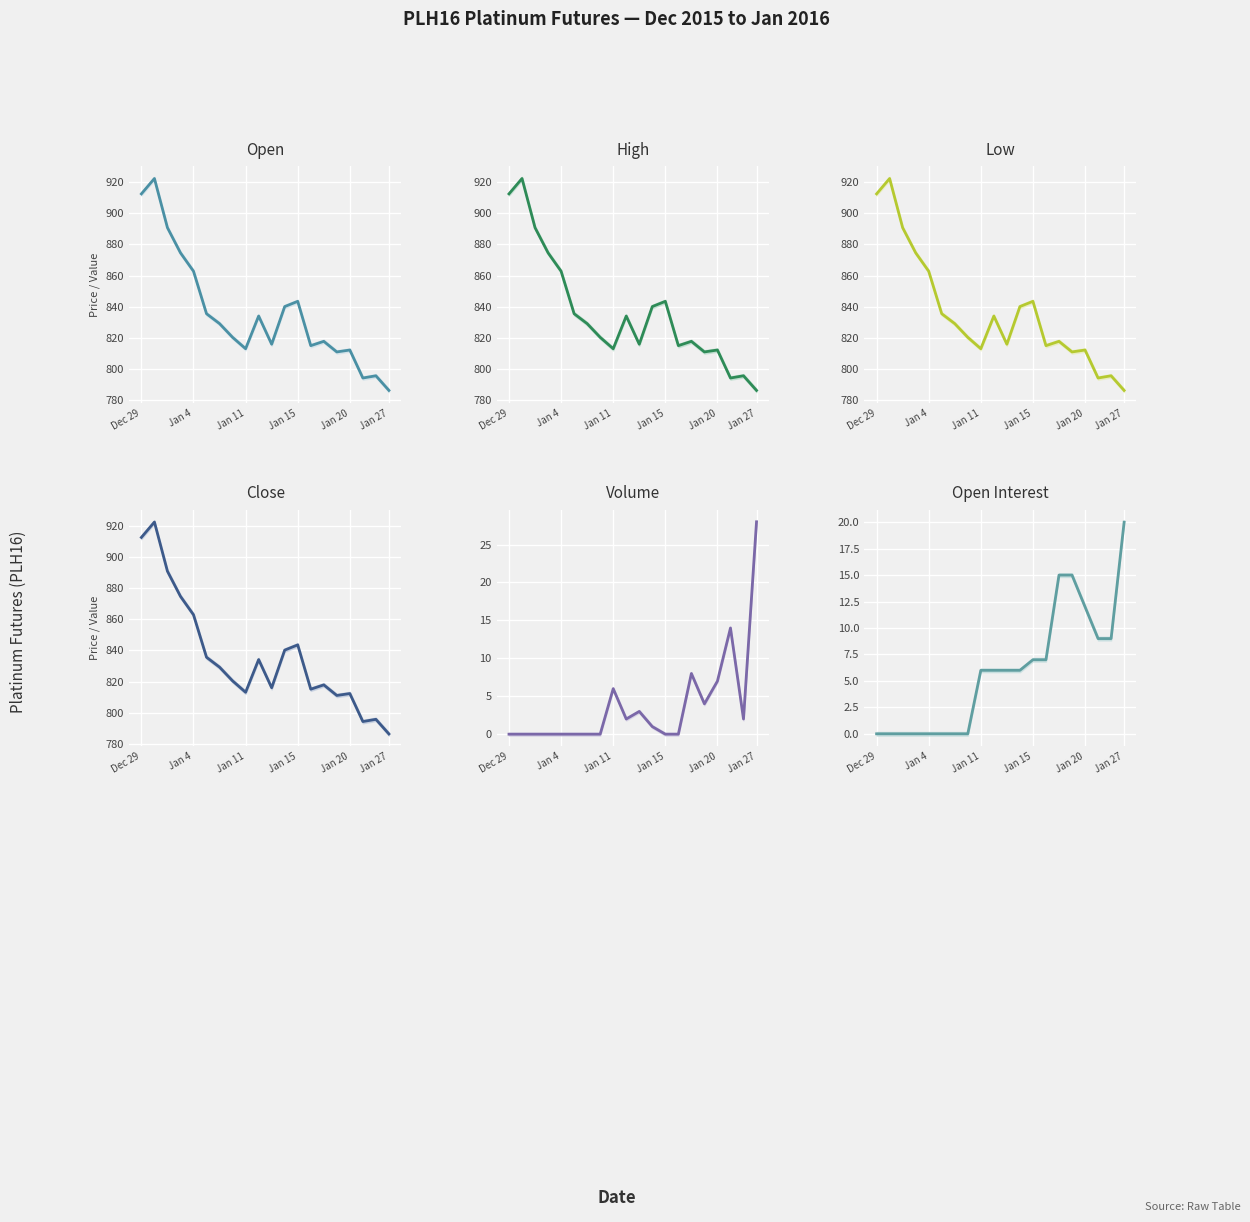

True or false: high and low intersect in this chart.

False